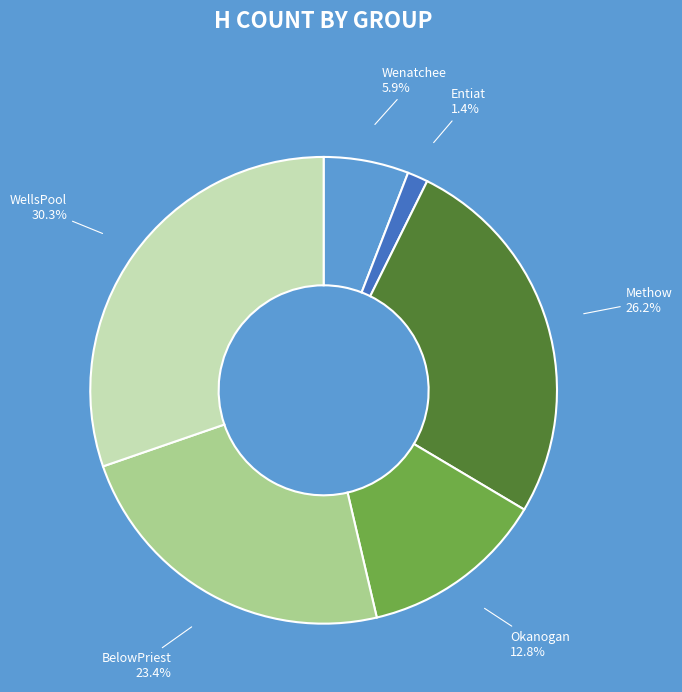

What is the largest slice in the pie chart?

WellsPool